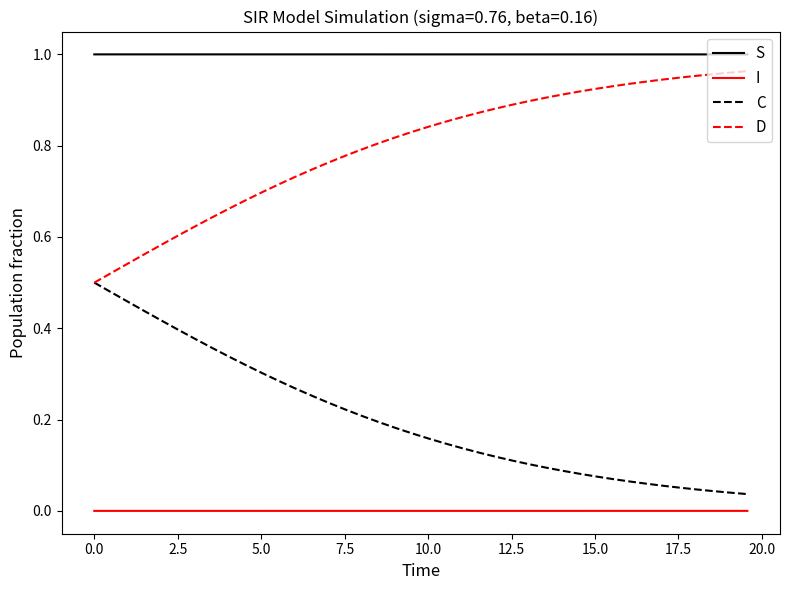

Which series has the largest total across all categories?

S